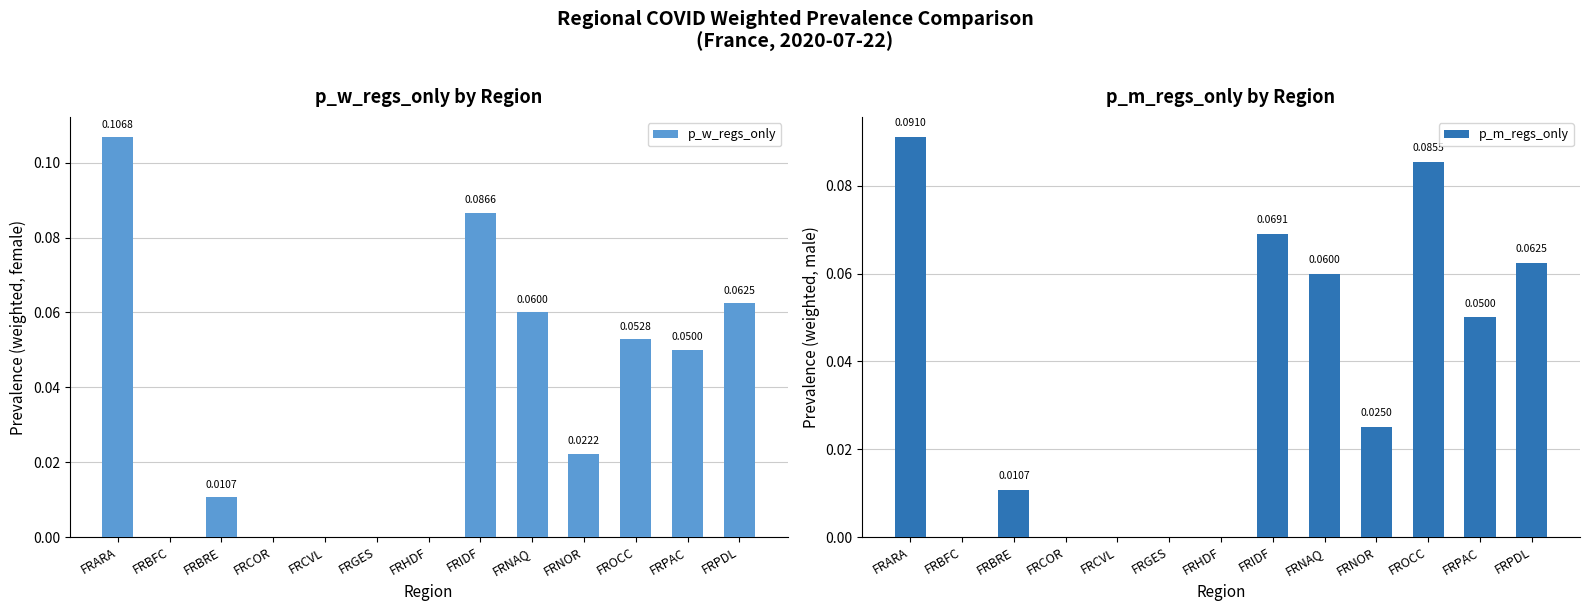

Reading left to right, extract all data points from this chart.

p_w_regs_only: FRARA=0.1	FRBFC=0.0	FRBRE=0.0	FRCOR=0.0	FRCVL=0.0	FRGES=0.0	FRHDF=0.0	FRIDF=0.1	FRNAQ=0.1	FRNOR=0.0	FROCC=0.1	FRPAC=0.1	FRPDL=0.1
p_m_regs_only: FRARA=0.1	FRBFC=0.0	FRBRE=0.0	FRCOR=0.0	FRCVL=0.0	FRGES=0.0	FRHDF=0.0	FRIDF=0.1	FRNAQ=0.1	FRNOR=0.0	FROCC=0.1	FRPAC=0.1	FRPDL=0.1